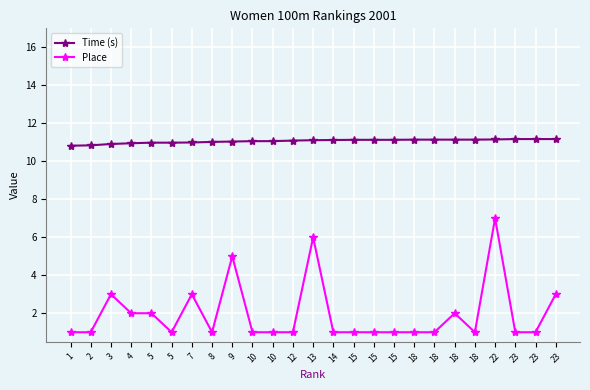

At which category is the sum across all series the highest?

22